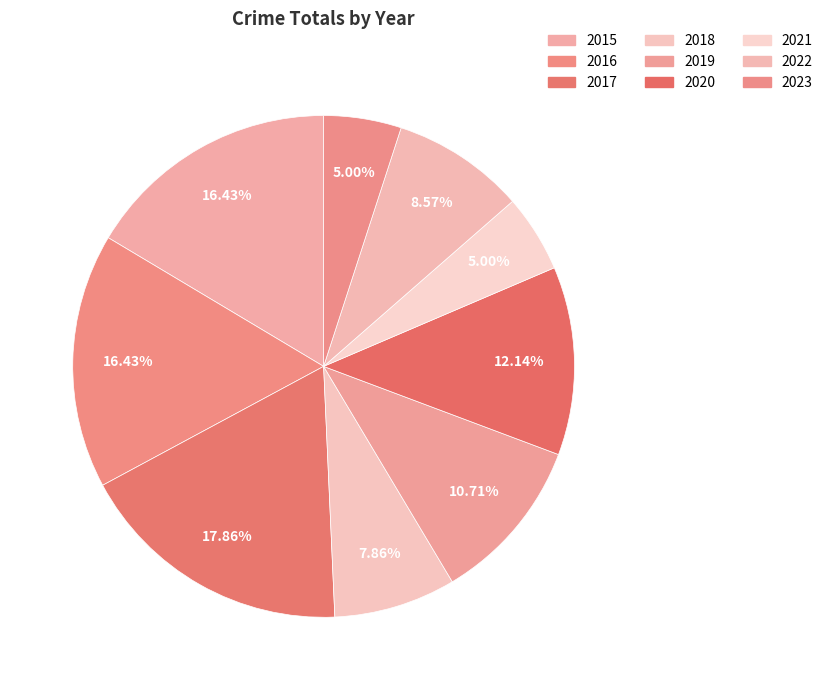

Is it true that 2016 is 16% of the pie?

True